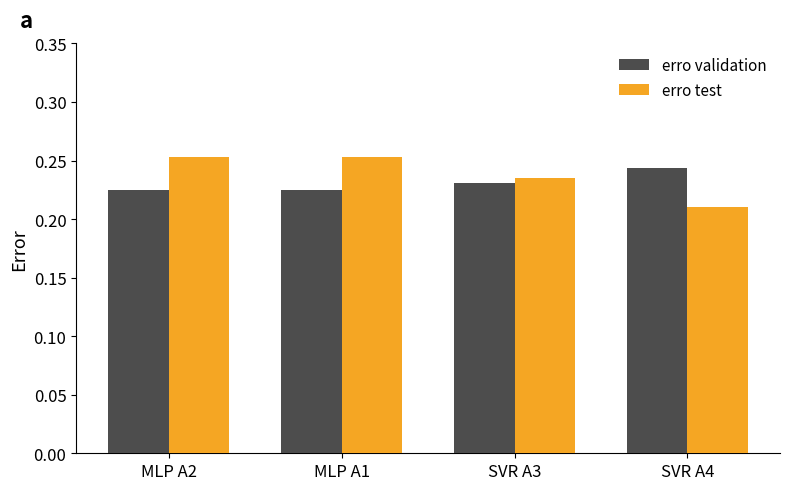

What is the label of the 1st bar from the left?

MLP A2